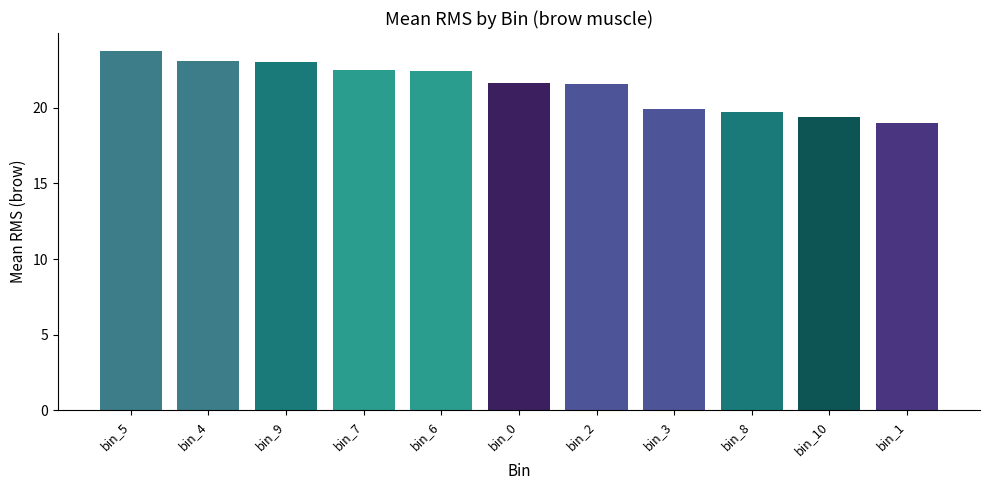

What is the difference between the values at bin_1 and bin_9?

4.0